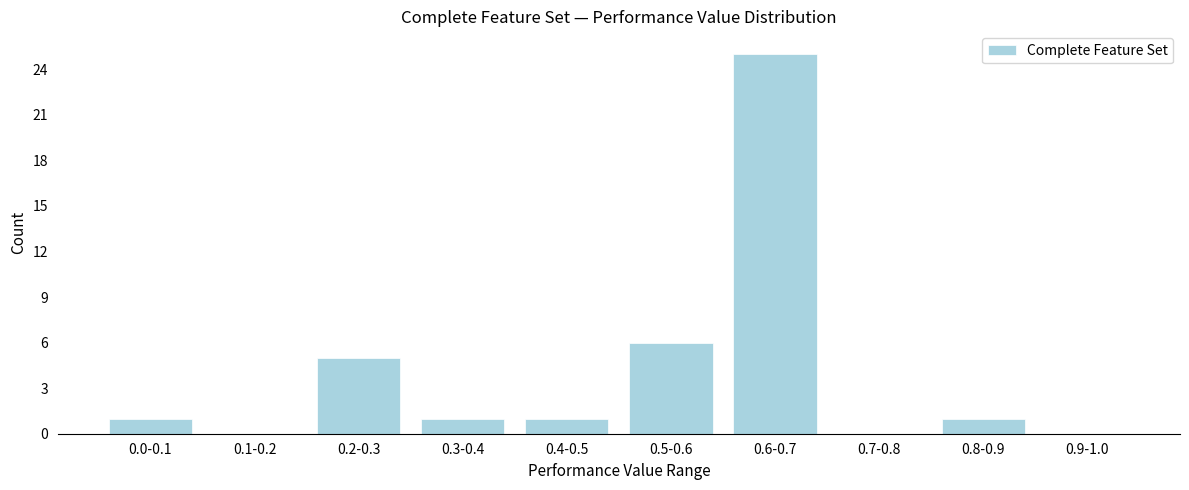

Reading left to right, transcribe all the data shown in this chart.

0.0-0.1=1	0.1-0.2=0	0.2-0.3=5	0.3-0.4=1	0.4-0.5=1	0.5-0.6=6	0.6-0.7=25	0.7-0.8=0	0.8-0.9=1	0.9-1.0=0